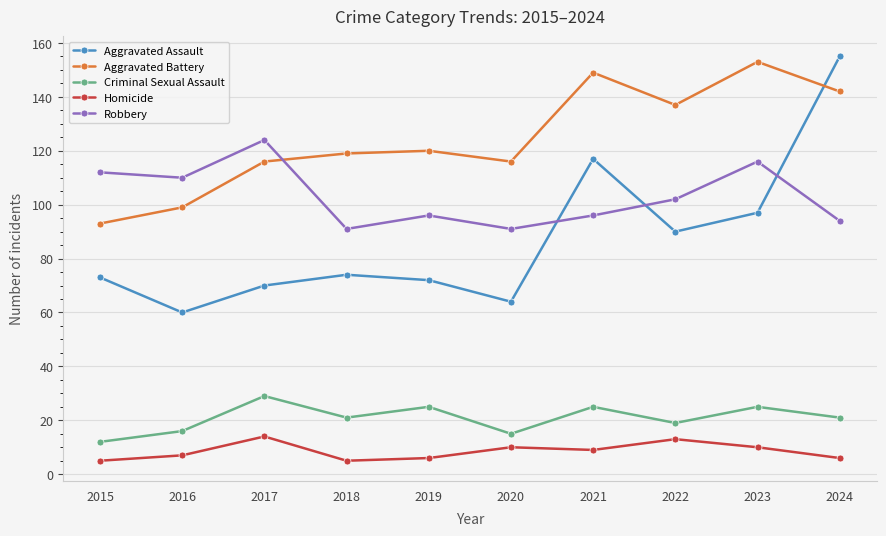

What is the difference between the highest and lowest values at 2024?

149